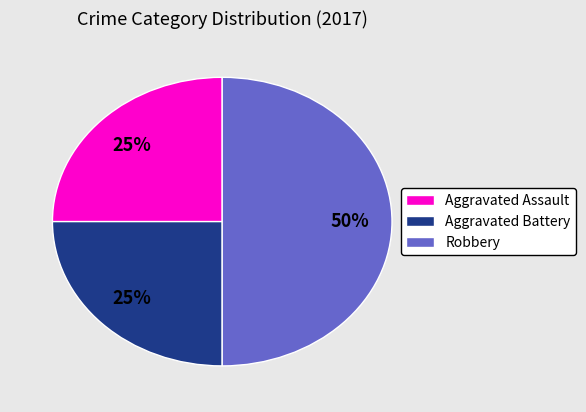

How many slices are in this pie chart?

3